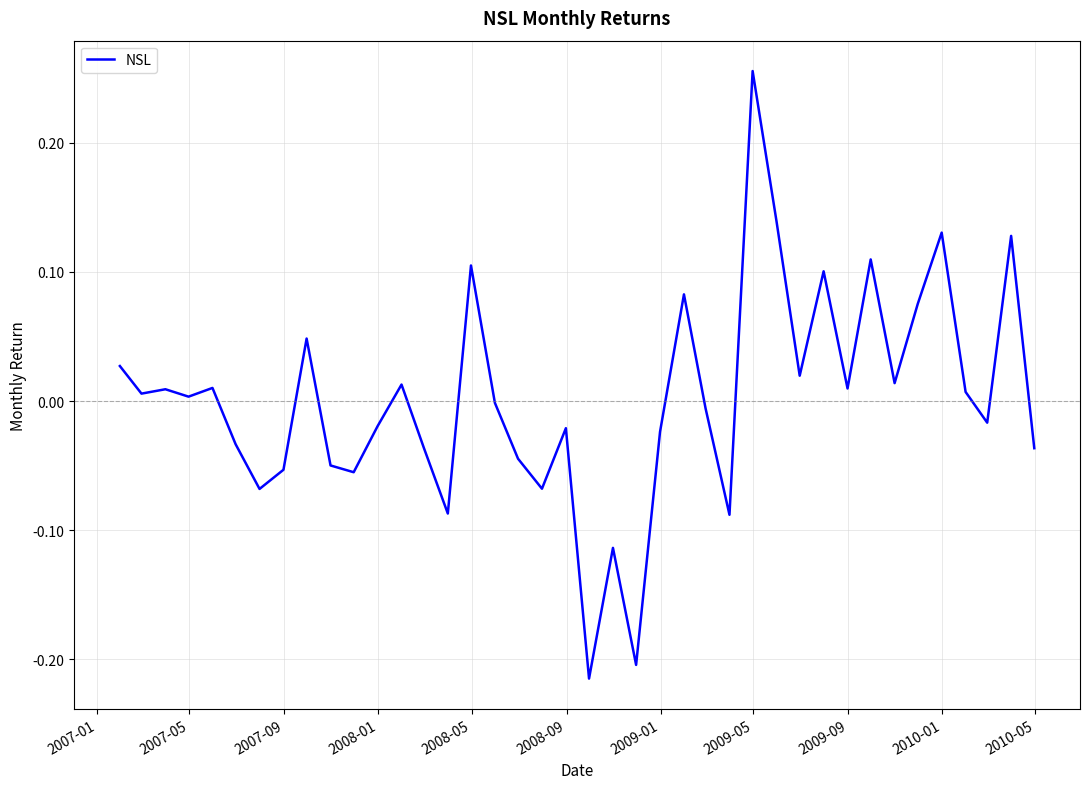

How many series are shown in this chart?

1